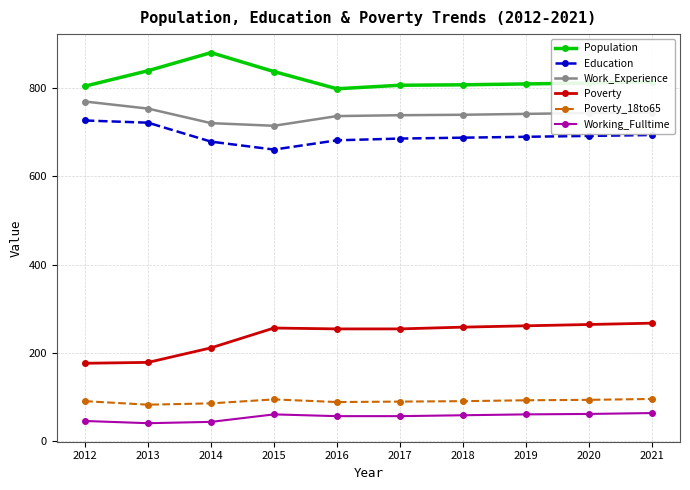

Which series has the largest total across all categories?

Population